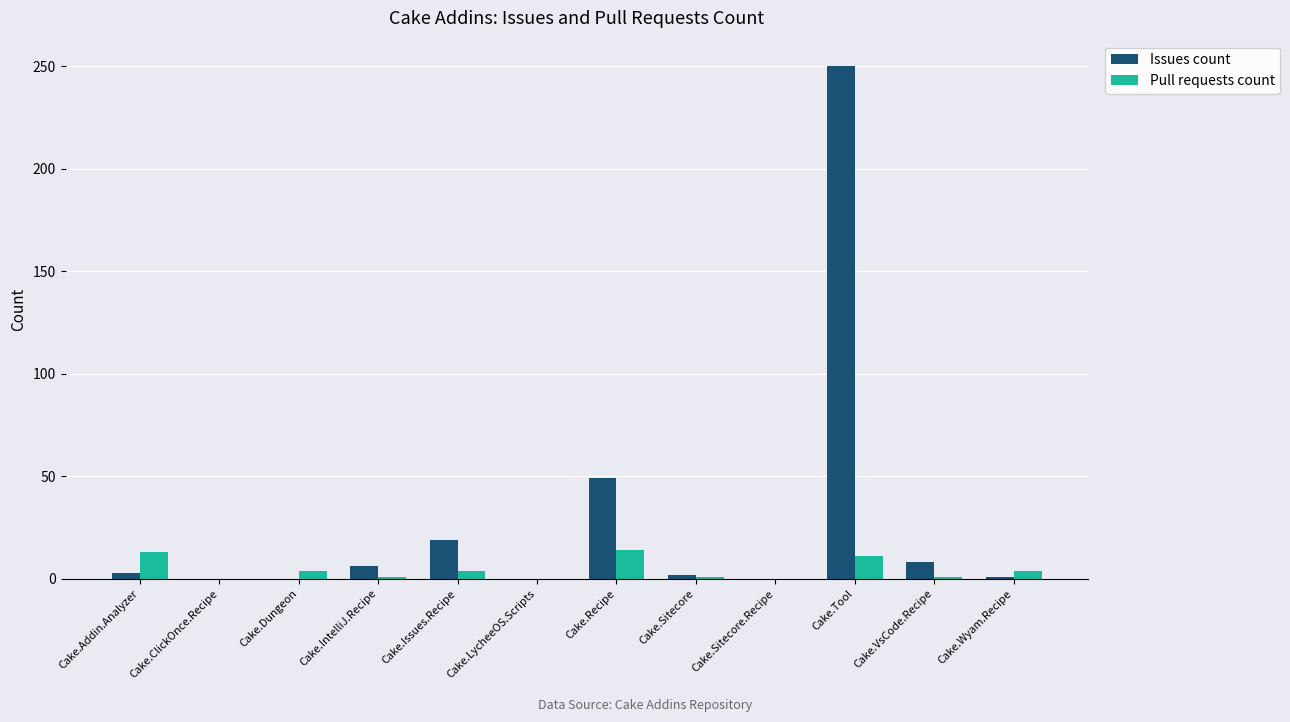

At which label does Issues count reach its peak?

Cake.Tool